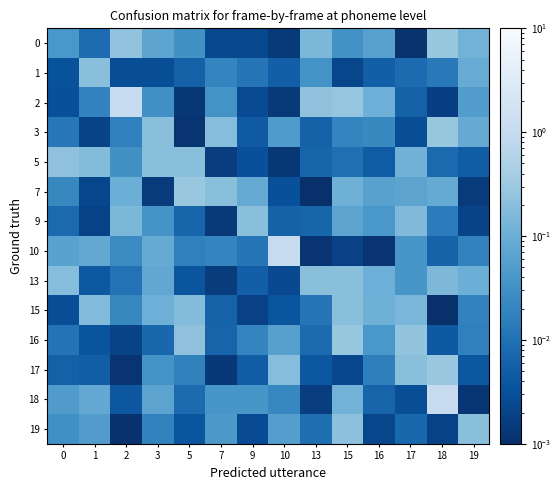

Which series has the largest total across all categories?

2